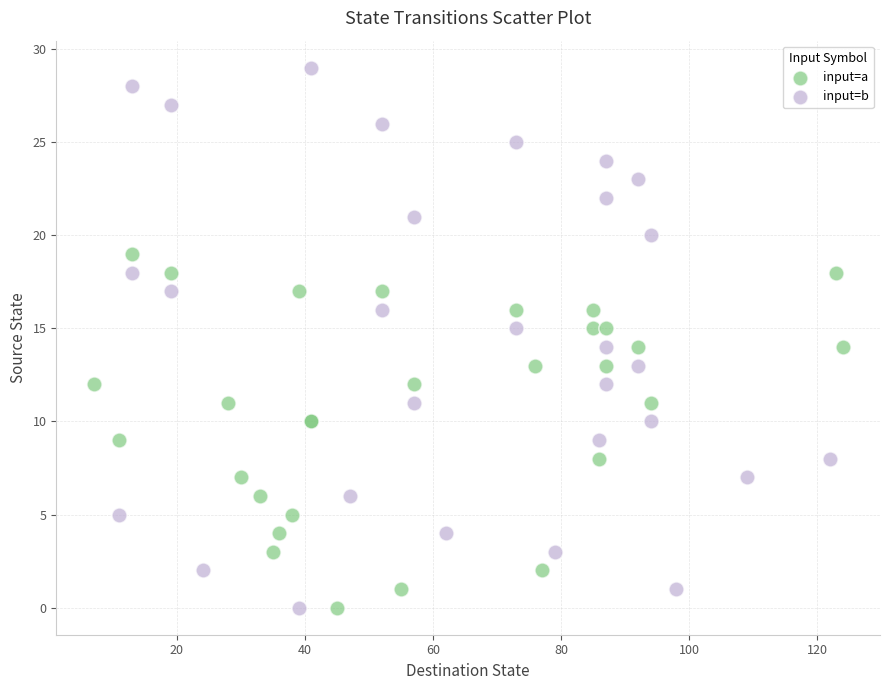

Which series has the largest Y range (max minus min)?

input=b